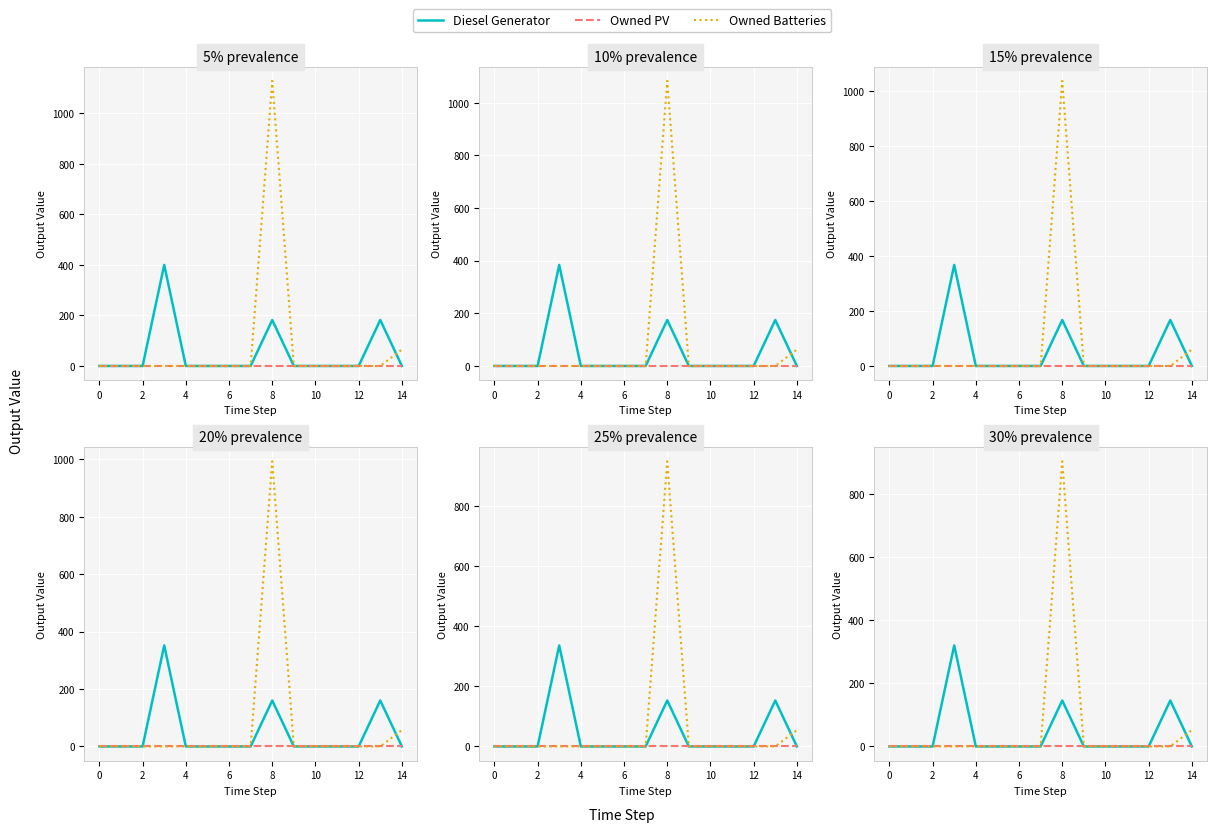

True or false: Owned PV and Diesel Generator intersect in this chart.

False